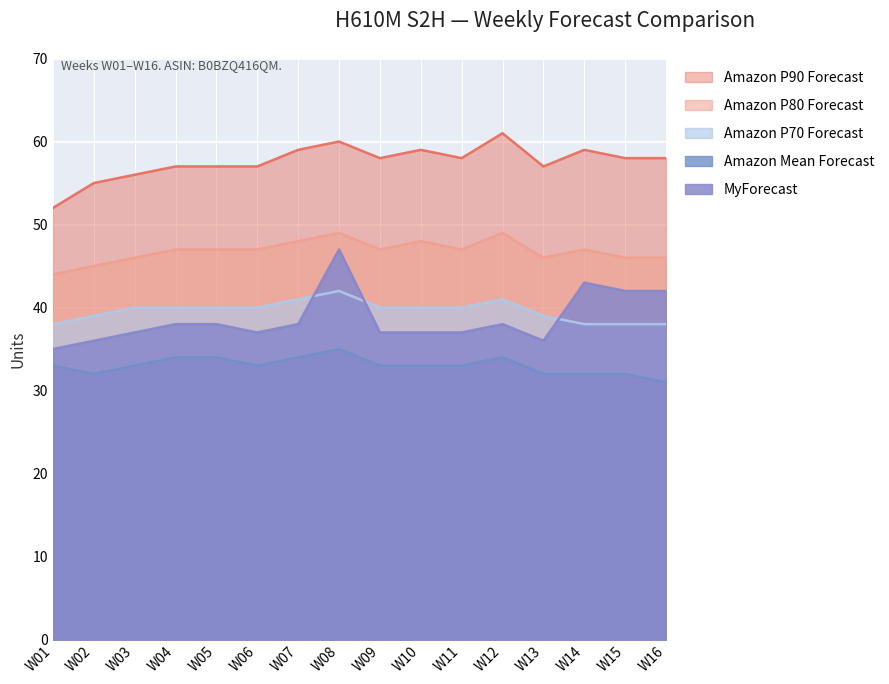

Between W09 and W15, which series saw the biggest shift?

MyForecast